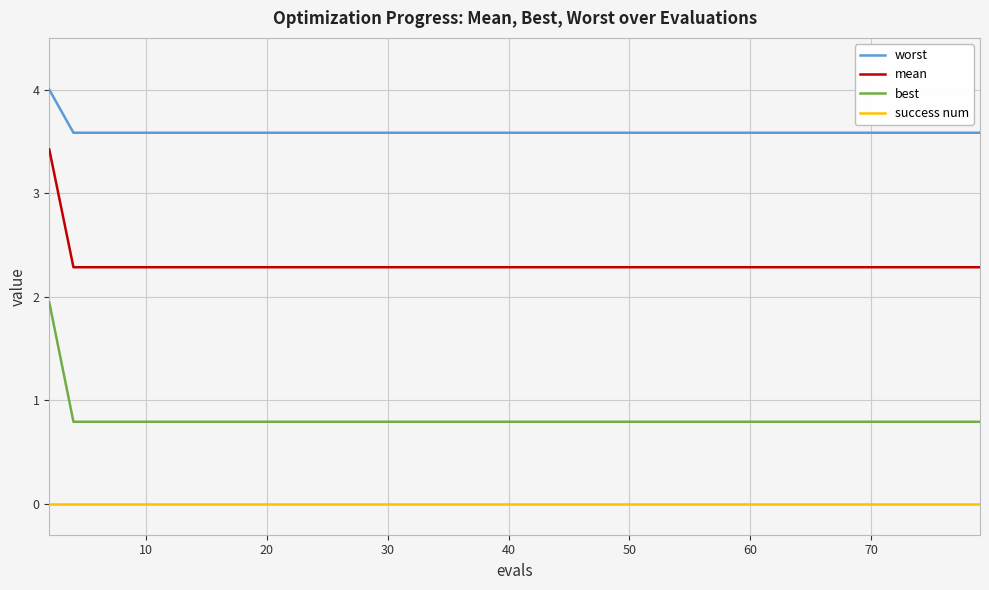

How many mean values are between 2 and 3?

39